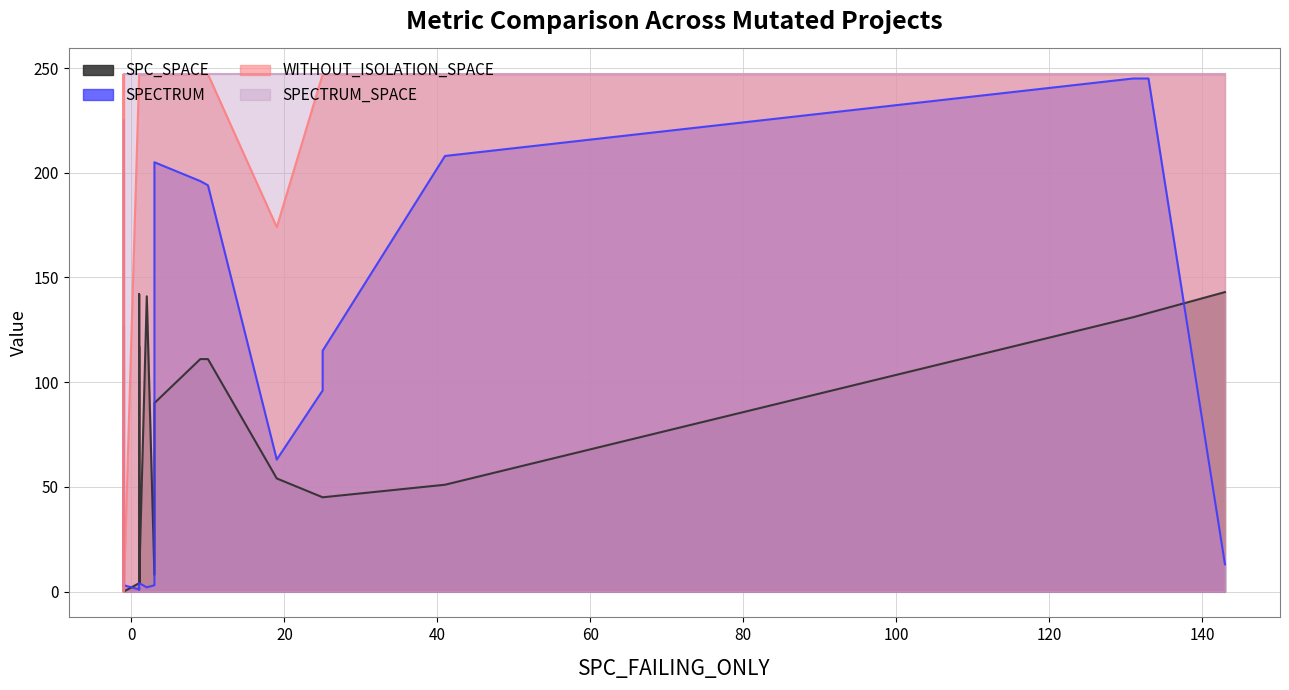

Is the value of SPC_SPACE at 4 greater than the value of SPECTRUM at 13?

No